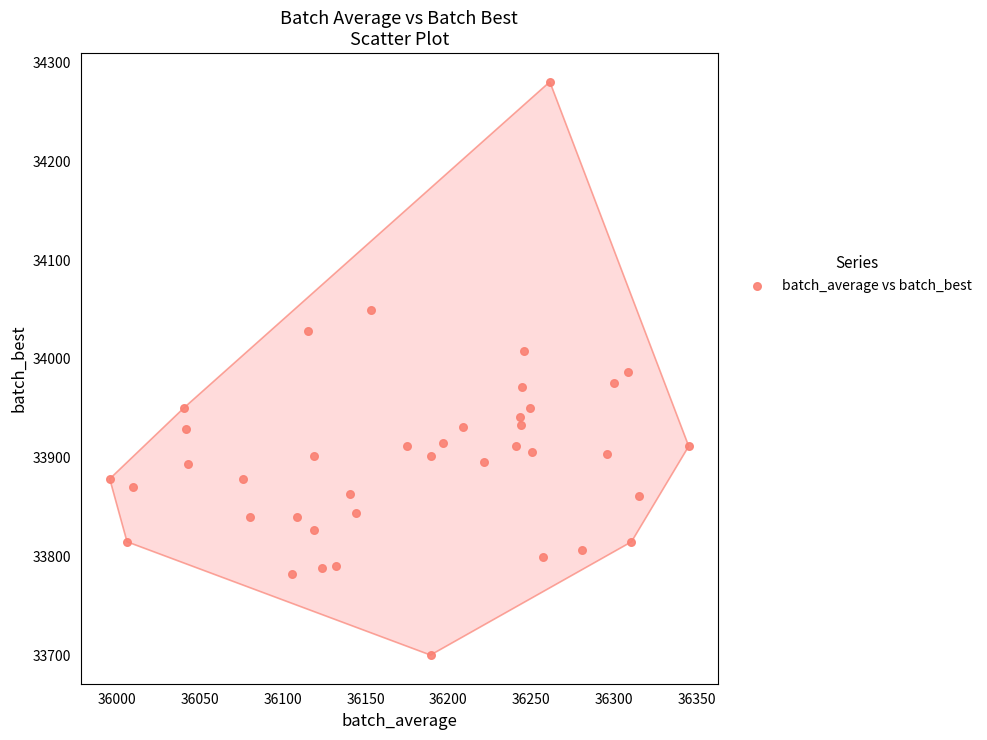

What is the range of X values (max minus min)?

349.8